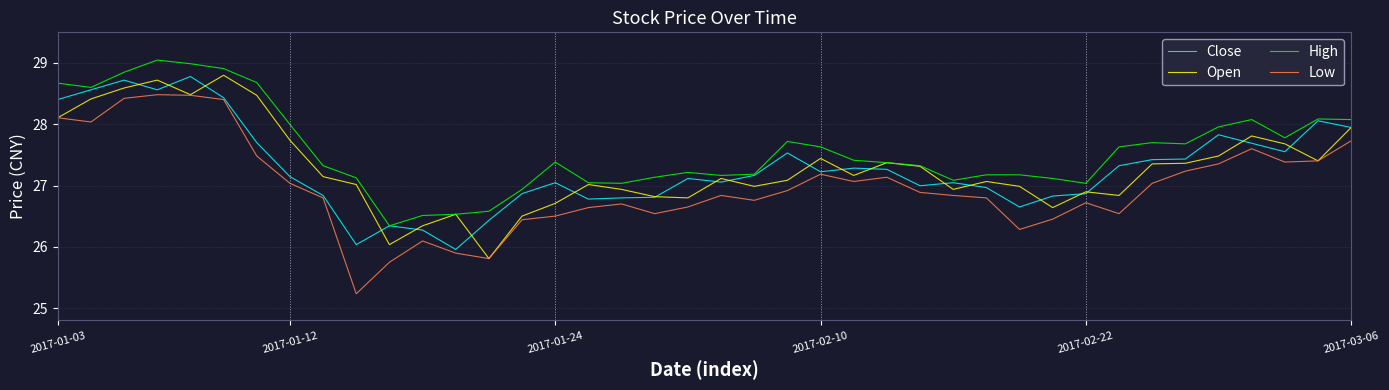

Which series has the largest range (max minus min)?

Low